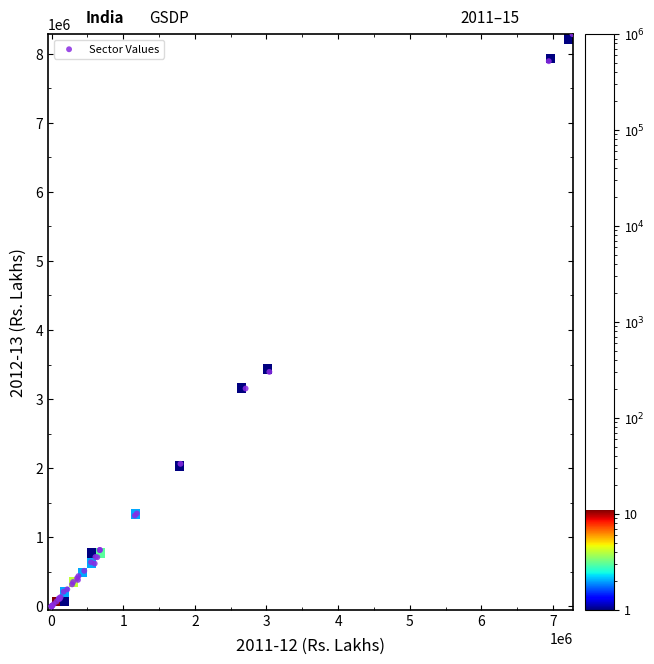

What Y value in the scatter plot is closest to 4140989?

3393457